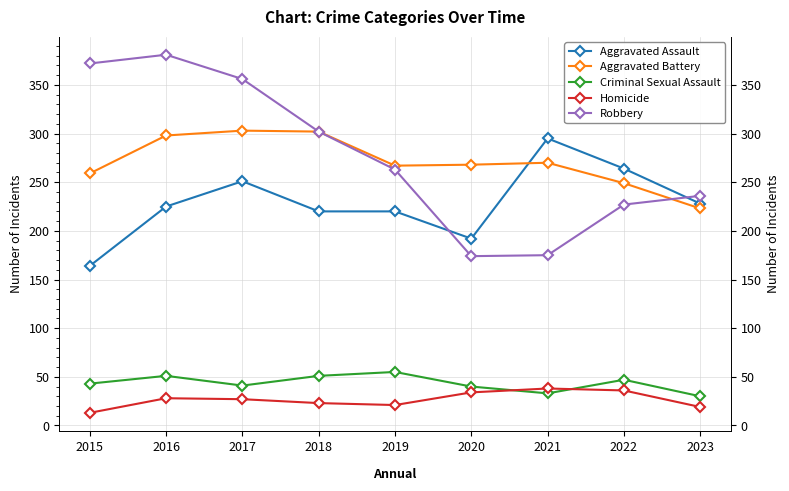

What is the total value across all series at 2020?

708